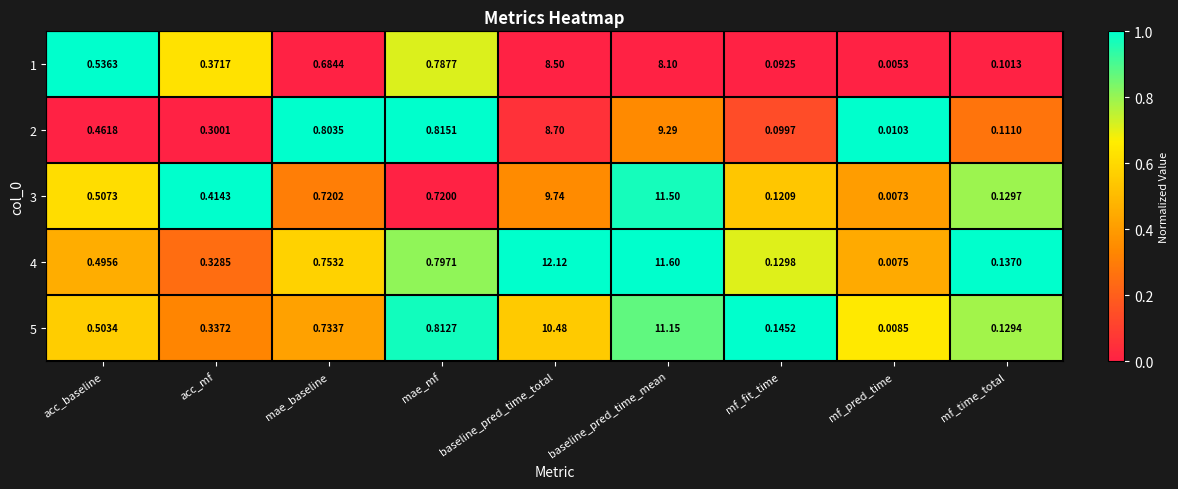

List the series in order of their peak value, highest first.

4, 3, 5, 2, 1